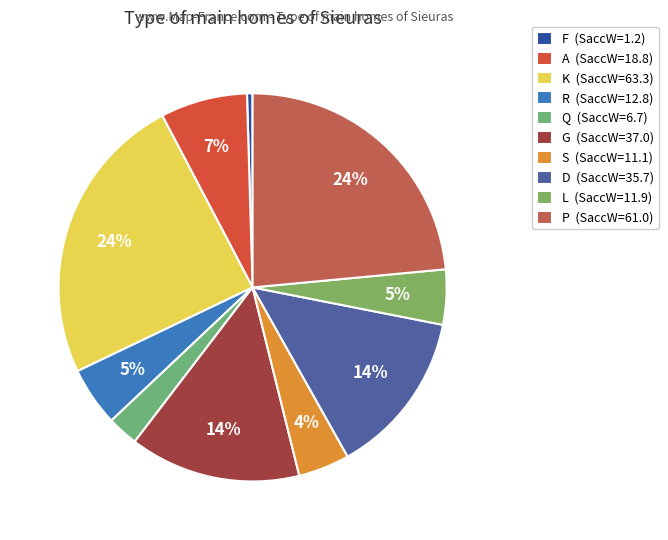

Does F represent more than half of the total?

No